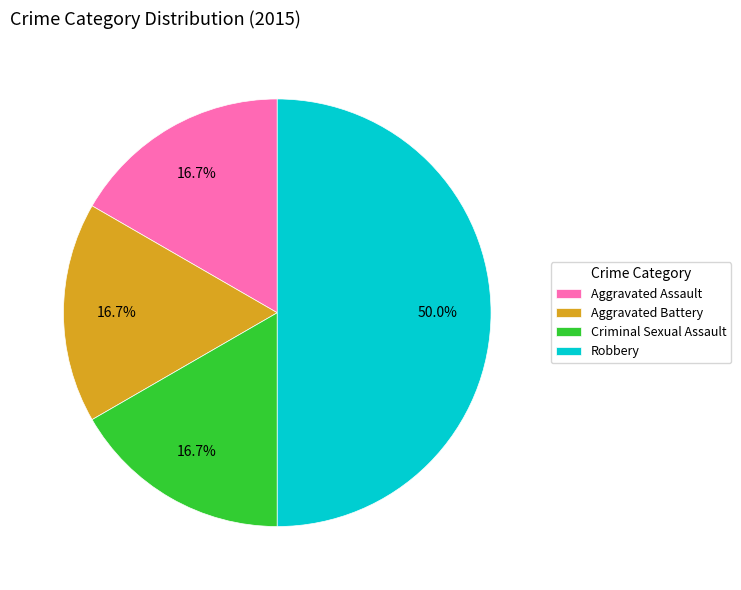

Count the number of slices in the pie.

4